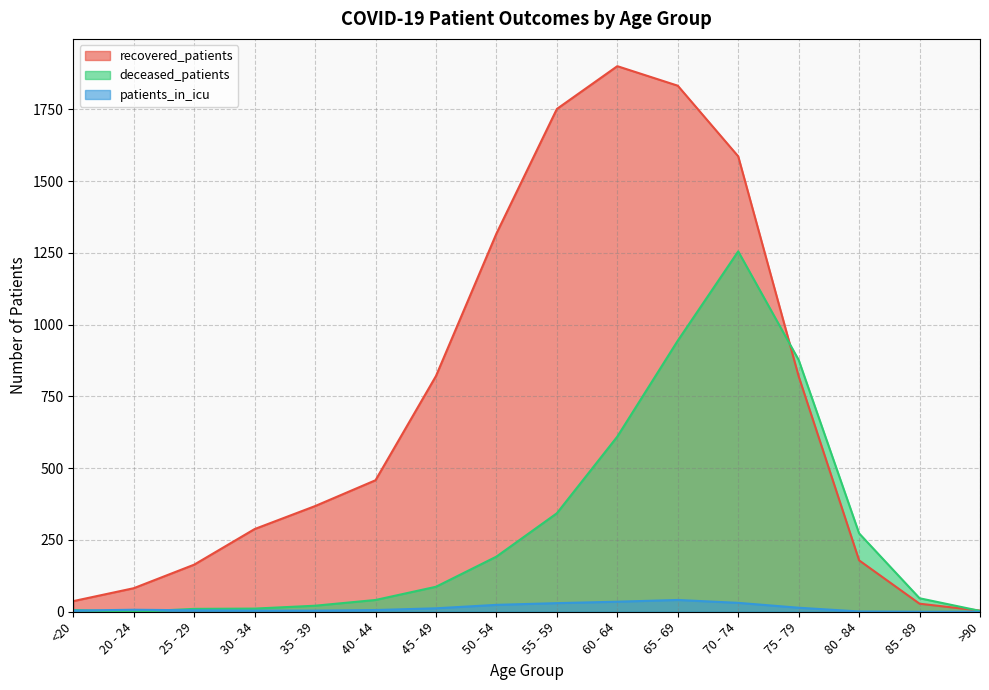

Which series has the widest spread of values?

recovered_patients